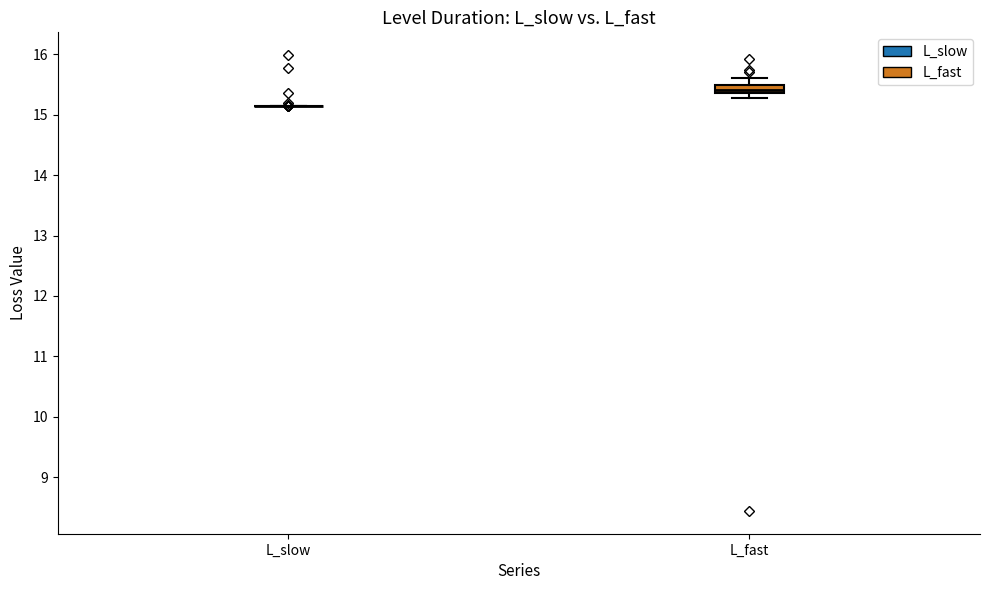

Which box is the tallest, from its lower edge to its upper edge?

L_fast